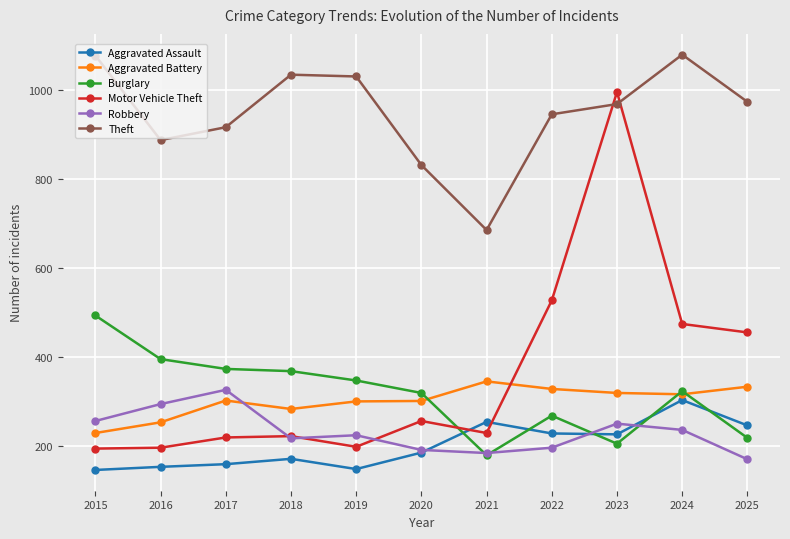

What is the total value across all series at 2023?

2963